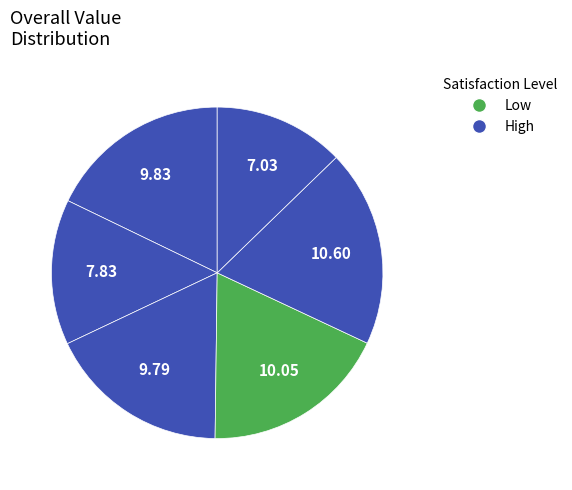

Count the number of slices in the pie.

6